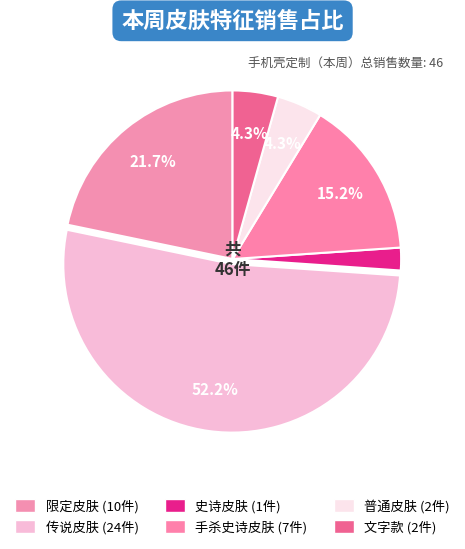

Rank the categories by value from highest to lowest.

传说皮肤, 限定皮肤, 手杀史诗皮肤, 普通皮肤, 文字款, 史诗皮肤